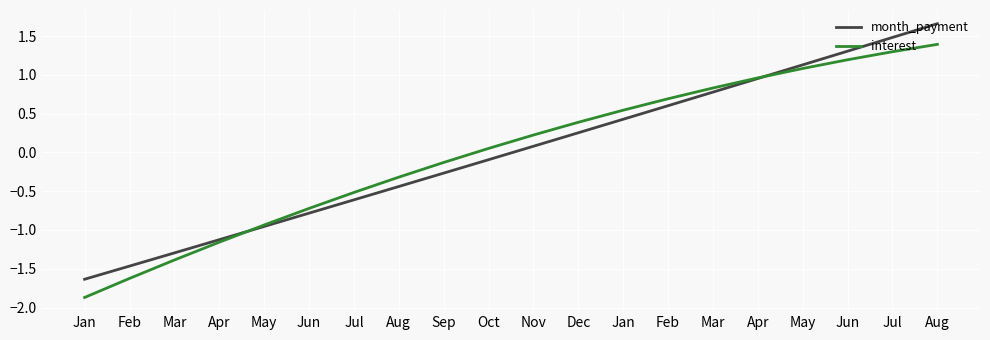

Does the chart have visible grid lines?

Yes